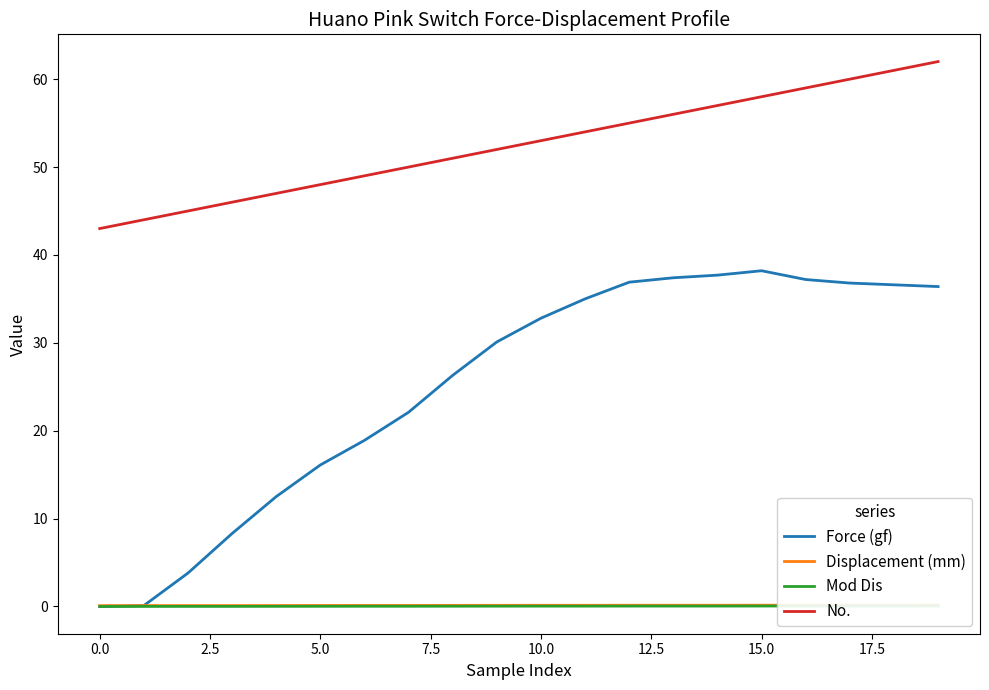

Where does the Force (gf) series first go above 32?

10.0